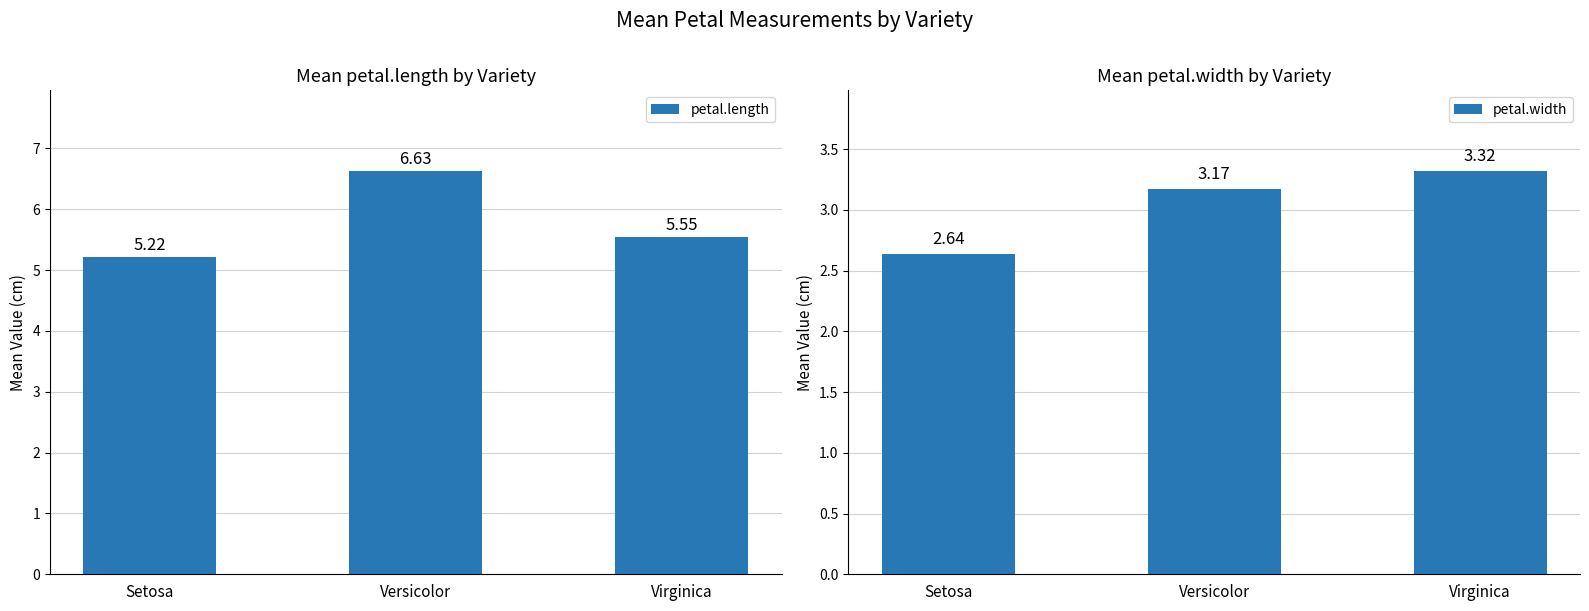

Where does the petal.width series first go above 3?

Versicolor